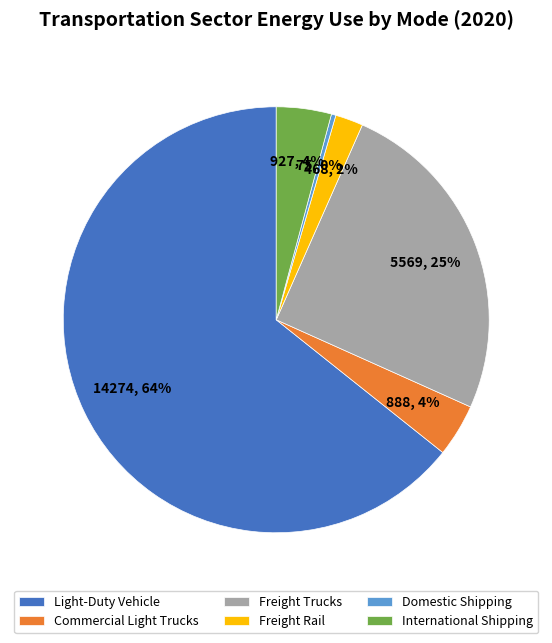

Do Domestic Shipping and International Shipping together represent more than half of the pie?

No